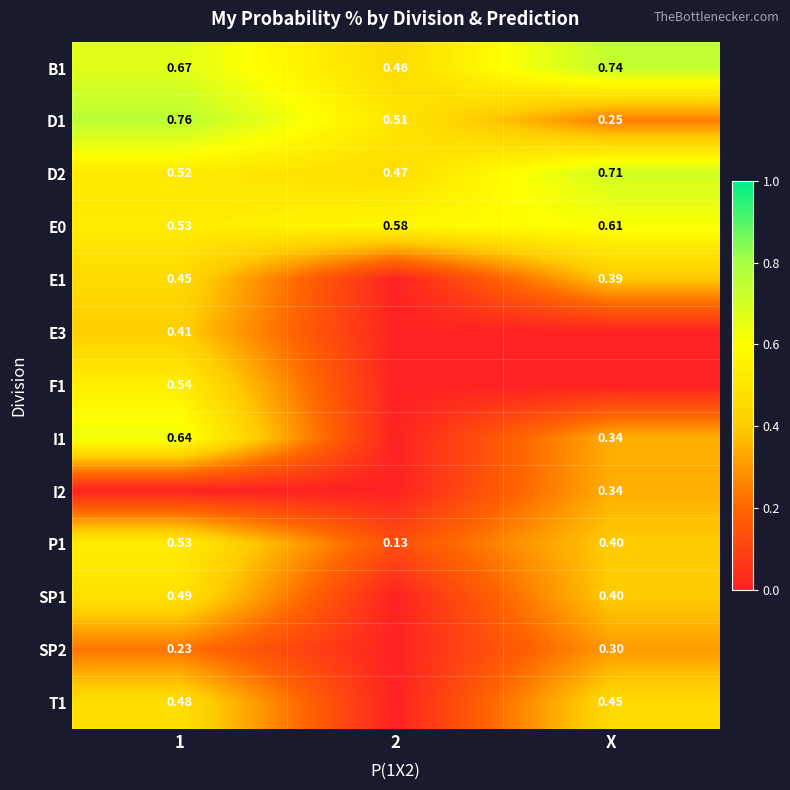

Which category has the highest value across all series?

1